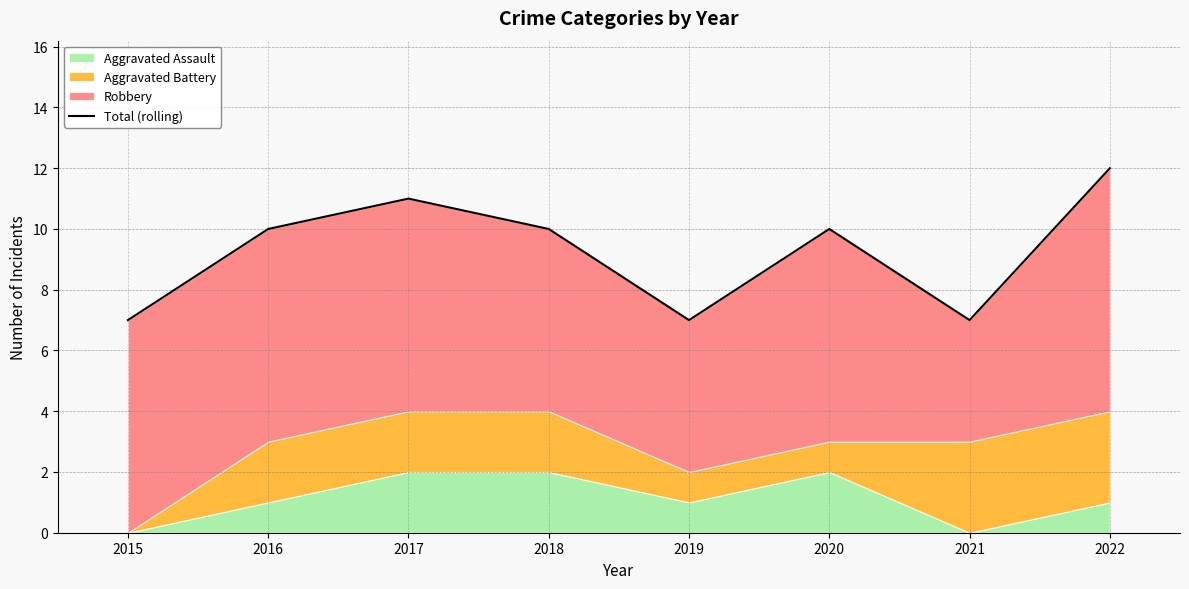

What is the value of the 1st point from the left?

7